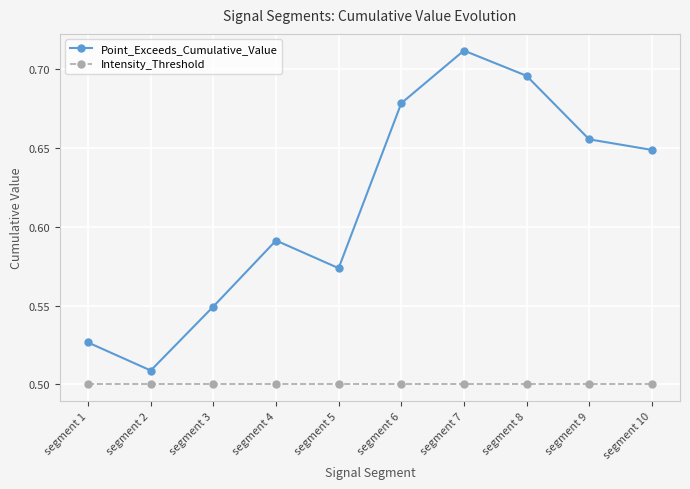

At which category is the sum across all series the highest?

segment 7